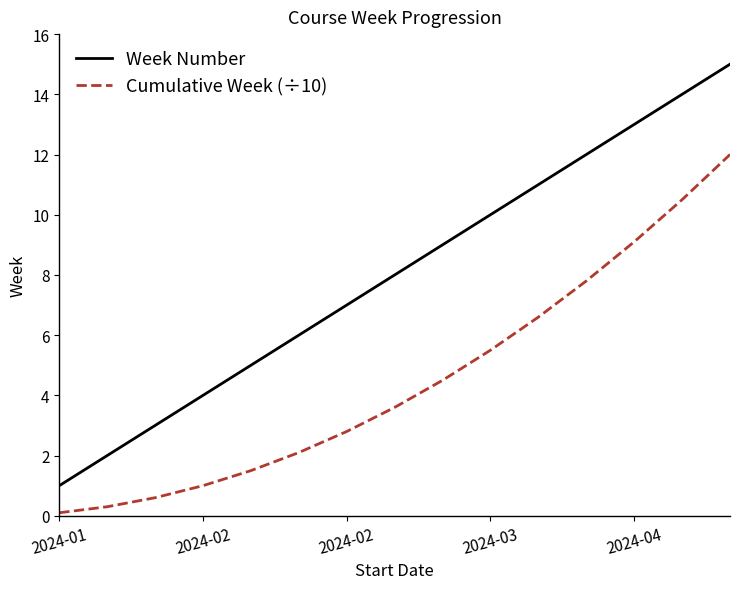

How many lines are shown in the chart?

2